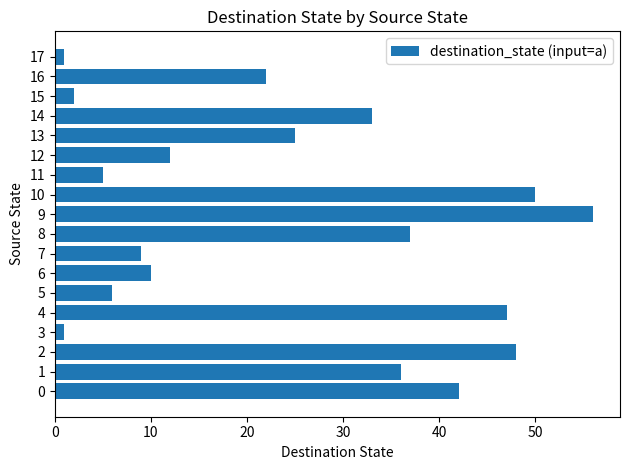

What is the change in value from 10 to 11?

-45